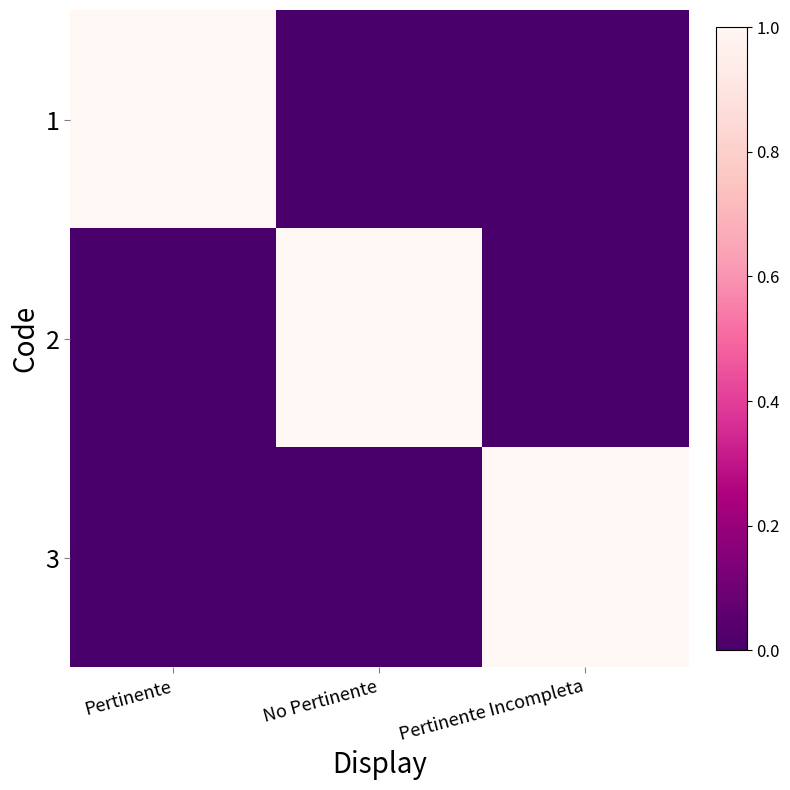

At No Pertinente, list the series in order from smallest to largest.

1, 3, 2